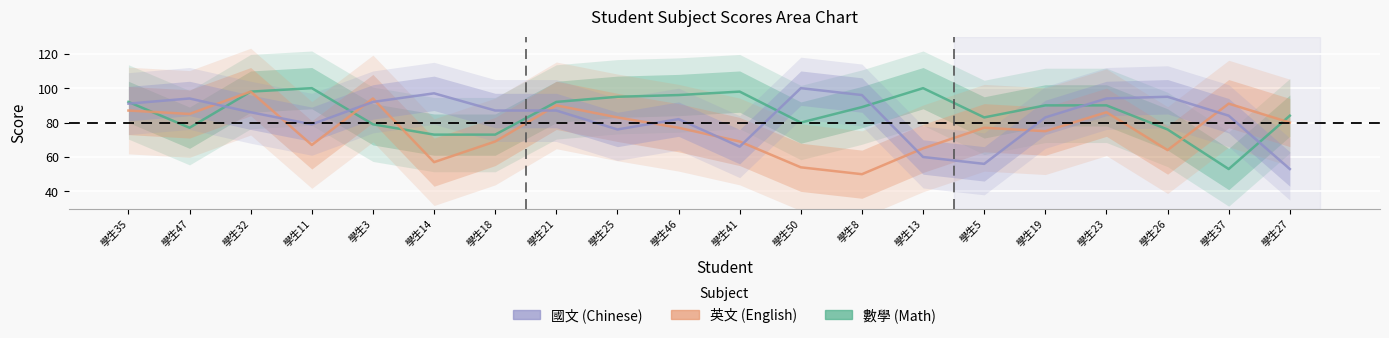

Where do 國文 and 英文 first cross each other?

學生47 and 學生32